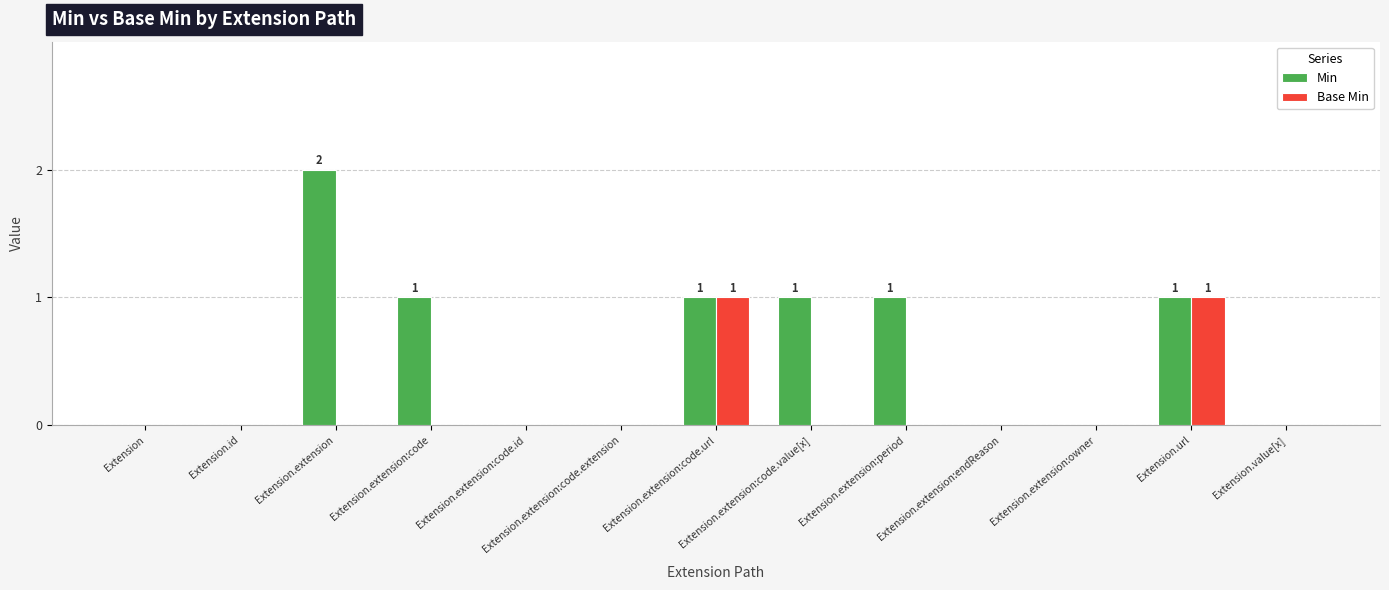

Are the bars horizontal?

No